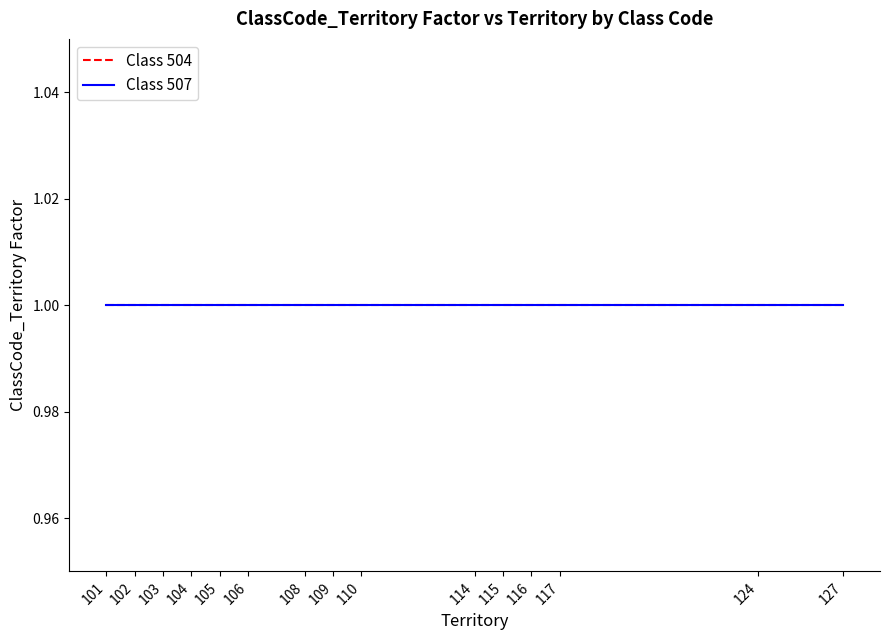

True or false: Class 507 and Class 504 cross at least once.

False